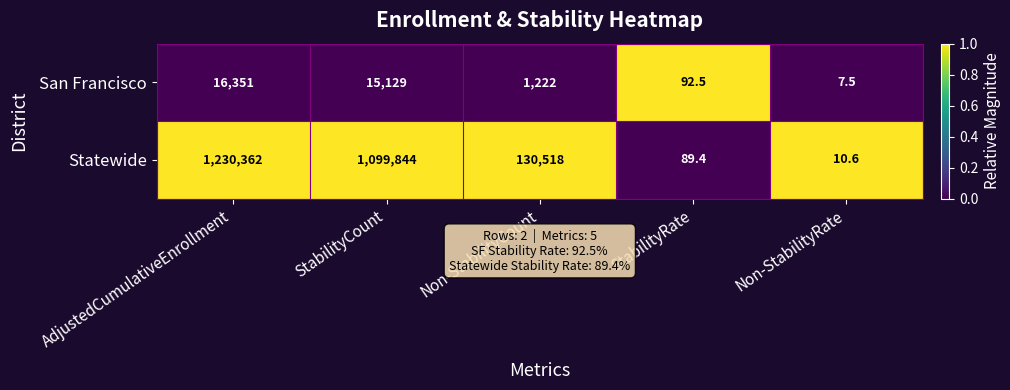

At which category is the sum across all series the highest?

AdjustedCumulativeEnrollment